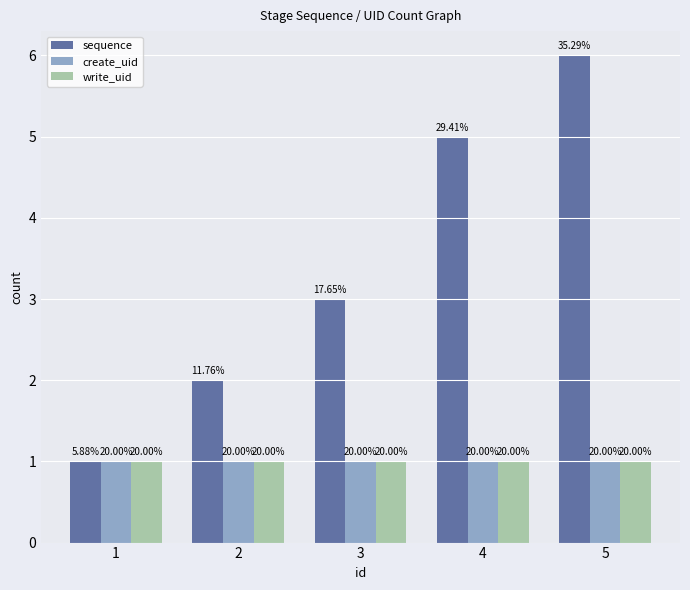

How many bars are there in each group?

3